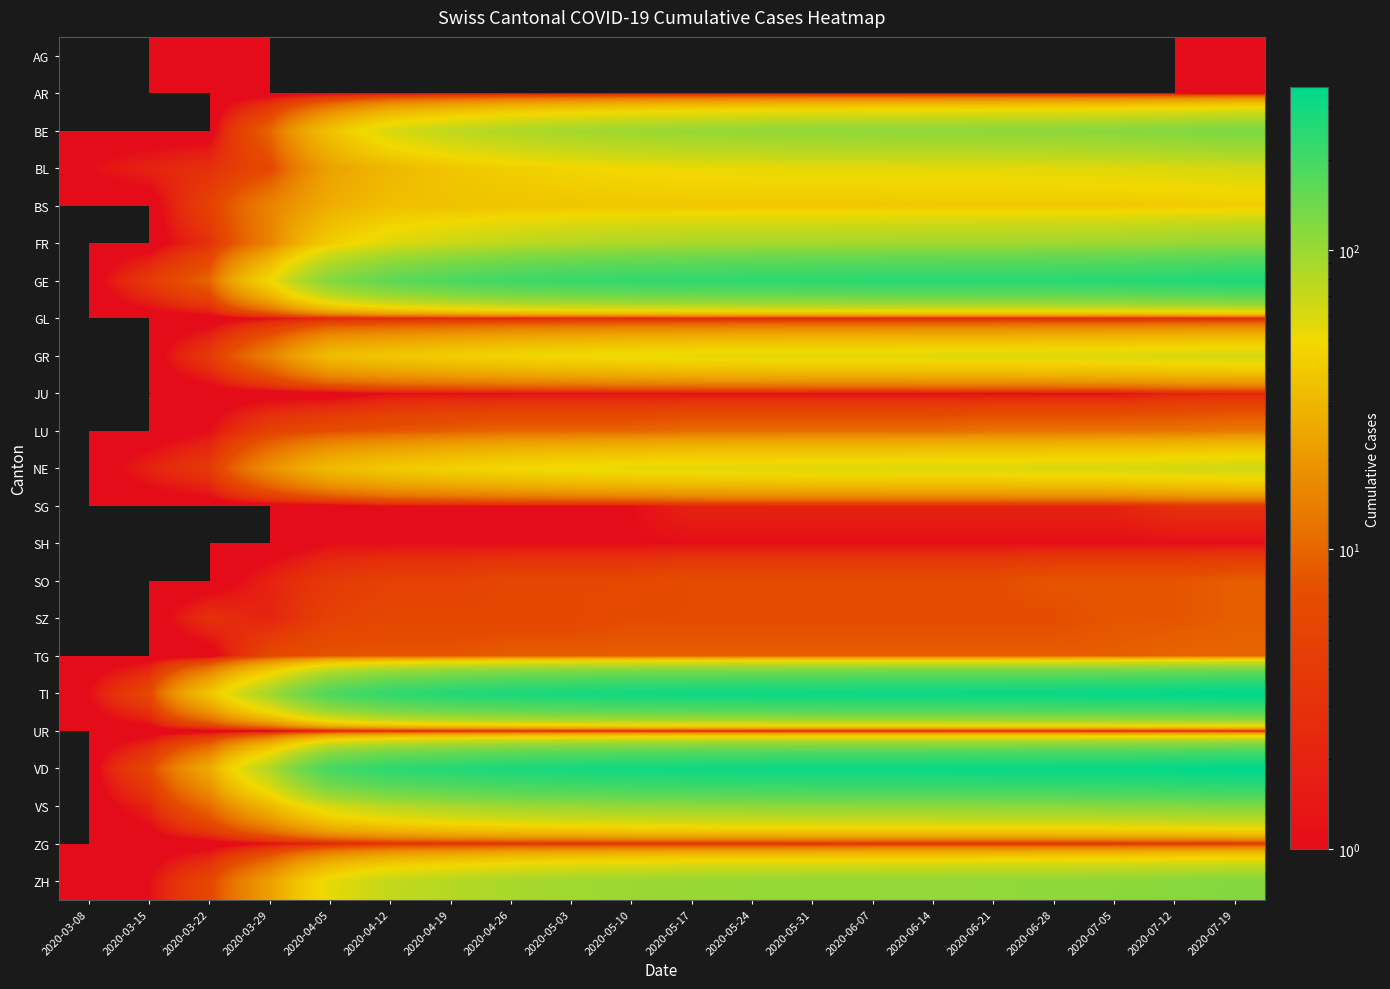

Reading left to right, extract all data points from this chart.

AG: 2020-03-08=0	2020-03-15=0	2020-03-22=1	2020-03-29=0	2020-04-05=0	2020-04-12=0	2020-04-19=0	2020-04-26=0	2020-05-03=0	2020-05-10=0	2020-05-17=0	2020-05-24=0	2020-05-31=0	2020-06-07=0	2020-06-14=0	2020-06-21=0	2020-06-28=0	2020-07-05=0	2020-07-12=0	2020-07-19=1
AR: 2020-03-08=0	2020-03-15=0	2020-03-22=0	2020-03-29=0	2020-04-05=0	2020-04-12=0	2020-04-19=0	2020-04-26=0	2020-05-03=0	2020-05-10=0	2020-05-17=0	2020-05-24=0	2020-05-31=0	2020-06-07=0	2020-06-14=0	2020-06-21=0	2020-06-28=0	2020-07-05=0	2020-07-12=0	2020-07-19=0
BE: 2020-03-08=0	2020-03-15=0	2020-03-22=0	2020-03-29=10	2020-04-05=36	2020-04-12=61	2020-04-19=74	2020-04-26=85	2020-05-03=92	2020-05-10=98	2020-05-17=102	2020-05-24=105	2020-05-31=108	2020-06-07=109	2020-06-14=110	2020-06-21=111	2020-06-28=112	2020-07-05=115	2020-07-12=120	2020-07-19=128
BL: 2020-03-08=1	2020-03-15=2	2020-03-22=3	2020-03-29=6	2020-04-05=23	2020-04-12=31	2020-04-19=38	2020-04-26=43	2020-05-03=47	2020-05-10=50	2020-05-17=52	2020-05-24=53	2020-05-31=54	2020-06-07=54	2020-06-14=55	2020-06-21=55	2020-06-28=56	2020-07-05=57	2020-07-12=59	2020-07-19=62
BS: 2020-03-08=0	2020-03-15=0	2020-03-22=5	2020-03-29=15	2020-04-05=27	2020-04-12=35	2020-04-19=36	2020-04-26=37	2020-05-03=38	2020-05-10=39	2020-05-17=39	2020-05-24=39	2020-05-31=39	2020-06-07=39	2020-06-14=40	2020-06-21=40	2020-06-28=40	2020-07-05=40	2020-07-12=41	2020-07-19=42
FR: 2020-03-08=0	2020-03-15=0	2020-03-22=3	2020-03-29=15	2020-04-05=42	2020-04-12=58	2020-04-19=67	2020-04-26=75	2020-05-03=81	2020-05-10=85	2020-05-17=88	2020-05-24=90	2020-05-31=91	2020-06-07=92	2020-06-14=93	2020-06-21=94	2020-06-28=95	2020-07-05=97	2020-07-12=101	2020-07-19=107
GE: 2020-03-08=0	2020-03-15=4	2020-03-22=10	2020-03-29=48	2020-04-05=120	2020-04-12=161	2020-04-19=186	2020-04-26=207	2020-05-03=219	2020-05-10=228	2020-05-17=234	2020-05-24=238	2020-05-31=241	2020-06-07=243	2020-06-14=245	2020-06-21=246	2020-06-28=248	2020-07-05=252	2020-07-12=259	2020-07-19=270
GL: 2020-03-08=0	2020-03-15=0	2020-03-22=0	2020-03-29=1	2020-04-05=2	2020-04-12=2	2020-04-19=2	2020-04-26=2	2020-05-03=2	2020-05-10=2	2020-05-17=2	2020-05-24=2	2020-05-31=2	2020-06-07=2	2020-06-14=2	2020-06-21=2	2020-06-28=2	2020-07-05=2	2020-07-12=2	2020-07-19=2
GR: 2020-03-08=0	2020-03-15=0	2020-03-22=4	2020-03-29=15	2020-04-05=34	2020-04-12=39	2020-04-19=43	2020-04-26=47	2020-05-03=50	2020-05-10=52	2020-05-17=54	2020-05-24=55	2020-05-31=56	2020-06-07=56	2020-06-14=57	2020-06-21=57	2020-06-28=58	2020-07-05=59	2020-07-12=61	2020-07-19=63
JU: 2020-03-08=0	2020-03-15=0	2020-03-22=0	2020-03-29=0	2020-04-05=0	2020-04-12=1	2020-04-19=1	2020-04-26=1	2020-05-03=1	2020-05-10=1	2020-05-17=1	2020-05-24=1	2020-05-31=1	2020-06-07=1	2020-06-14=1	2020-06-21=1	2020-06-28=1	2020-07-05=1	2020-07-12=2	2020-07-19=2
LU: 2020-03-08=0	2020-03-15=0	2020-03-22=1	2020-03-29=5	2020-04-05=7	2020-04-12=8	2020-04-19=9	2020-04-26=10	2020-05-03=10	2020-05-10=10	2020-05-17=11	2020-05-24=11	2020-05-31=11	2020-06-07=11	2020-06-14=11	2020-06-21=12	2020-06-28=12	2020-07-05=12	2020-07-12=12	2020-07-19=13
NE: 2020-03-08=0	2020-03-15=2	2020-03-22=4	2020-03-29=18	2020-04-05=33	2020-04-12=40	2020-04-19=45	2020-04-26=49	2020-05-03=52	2020-05-10=54	2020-05-17=56	2020-05-24=57	2020-05-31=58	2020-06-07=58	2020-06-14=59	2020-06-21=59	2020-06-28=60	2020-07-05=61	2020-07-12=63	2020-07-19=66
SG: 2020-03-08=0	2020-03-15=0	2020-03-22=0	2020-03-29=0	2020-04-05=0	2020-04-12=1	2020-04-19=1	2020-04-26=1	2020-05-03=1	2020-05-10=1	2020-05-17=2	2020-05-24=2	2020-05-31=2	2020-06-07=2	2020-06-14=2	2020-06-21=2	2020-06-28=2	2020-07-05=2	2020-07-12=3	2020-07-19=3
SH: 2020-03-08=0	2020-03-15=0	2020-03-22=0	2020-03-29=0	2020-04-05=1	2020-04-12=1	2020-04-19=1	2020-04-26=1	2020-05-03=1	2020-05-10=1	2020-05-17=1	2020-05-24=1	2020-05-31=1	2020-06-07=1	2020-06-14=1	2020-06-21=1	2020-06-28=1	2020-07-05=1	2020-07-12=1	2020-07-19=1
SO: 2020-03-08=0	2020-03-15=0	2020-03-22=0	2020-03-29=2	2020-04-05=4	2020-04-12=5	2020-04-19=5	2020-04-26=6	2020-05-03=6	2020-05-10=6	2020-05-17=7	2020-05-24=7	2020-05-31=7	2020-06-07=7	2020-06-14=7	2020-06-21=7	2020-06-28=8	2020-07-05=8	2020-07-12=8	2020-07-19=9
SZ: 2020-03-08=0	2020-03-15=0	2020-03-22=3	2020-03-29=2	2020-04-05=5	2020-04-12=6	2020-04-19=6	2020-04-26=6	2020-05-03=6	2020-05-10=7	2020-05-17=7	2020-05-24=7	2020-05-31=7	2020-06-07=7	2020-06-14=7	2020-06-21=7	2020-06-28=7	2020-07-05=8	2020-07-12=8	2020-07-19=9
TG: 2020-03-08=0	2020-03-15=0	2020-03-22=0	2020-03-29=6	2020-04-05=8	2020-04-12=8	2020-04-19=8	2020-04-26=9	2020-05-03=9	2020-05-10=9	2020-05-17=9	2020-05-24=9	2020-05-31=9	2020-06-07=9	2020-06-14=9	2020-06-21=9	2020-06-28=9	2020-07-05=9	2020-07-12=10	2020-07-19=10
TI: 2020-03-08=1	2020-03-15=6	2020-03-22=37	2020-03-29=93	2020-04-05=184	2020-04-12=234	2020-04-19=260	2020-04-26=278	2020-05-03=290	2020-05-10=299	2020-05-17=306	2020-05-24=311	2020-05-31=314	2020-06-07=316	2020-06-14=318	2020-06-21=320	2020-06-28=323	2020-07-05=328	2020-07-12=336	2020-07-19=348
UR: 2020-03-08=0	2020-03-15=0	2020-03-22=0	2020-03-29=0	2020-04-05=1	2020-04-12=1	2020-04-19=1	2020-04-26=1	2020-05-03=1	2020-05-10=1	2020-05-17=1	2020-05-24=1	2020-05-31=1	2020-06-07=1	2020-06-14=1	2020-06-21=1	2020-06-28=1	2020-07-05=1	2020-07-12=1	2020-07-19=1
VD: 2020-03-08=0	2020-03-15=6	2020-03-22=26	2020-03-29=84	2020-04-05=196	2020-04-12=239	2020-04-19=259	2020-04-26=278	2020-05-03=289	2020-05-10=299	2020-05-17=306	2020-05-24=311	2020-05-31=314	2020-06-07=315	2020-06-14=317	2020-06-21=319	2020-06-28=322	2020-07-05=326	2020-07-12=334	2020-07-19=345
VS: 2020-03-08=0	2020-03-15=2	2020-03-22=11	2020-03-29=31	2020-04-05=62	2020-04-12=78	2020-04-19=88	2020-04-26=96	2020-05-03=100	2020-05-10=104	2020-05-17=106	2020-05-24=108	2020-05-31=109	2020-06-07=110	2020-06-14=110	2020-06-21=111	2020-06-28=112	2020-07-05=114	2020-07-12=117	2020-07-19=121
ZG: 2020-03-08=0	2020-03-15=0	2020-03-22=0	2020-03-29=1	2020-04-05=2	2020-04-12=3	2020-04-19=3	2020-04-26=3	2020-05-03=3	2020-05-10=3	2020-05-17=3	2020-05-24=3	2020-05-31=3	2020-06-07=3	2020-06-14=3	2020-06-21=3	2020-06-28=3	2020-07-05=3	2020-07-12=3	2020-07-19=3
ZH: 2020-03-08=1	2020-03-15=1	2020-03-22=6	2020-03-29=22	2020-04-05=54	2020-04-12=72	2020-04-19=80	2020-04-26=90	2020-05-03=95	2020-05-10=99	2020-05-17=102	2020-05-24=104	2020-05-31=105	2020-06-07=106	2020-06-14=107	2020-06-21=108	2020-06-28=109	2020-07-05=111	2020-07-12=115	2020-07-19=120